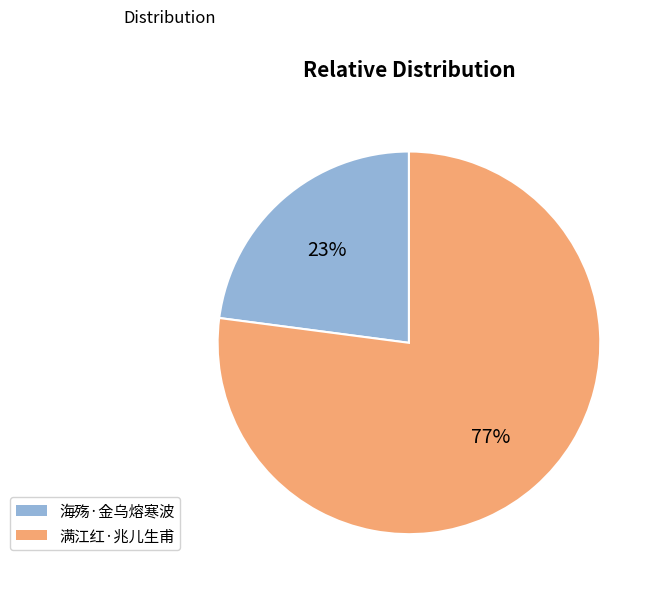

What is the largest slice in the pie chart?

满江红·兆儿生甫